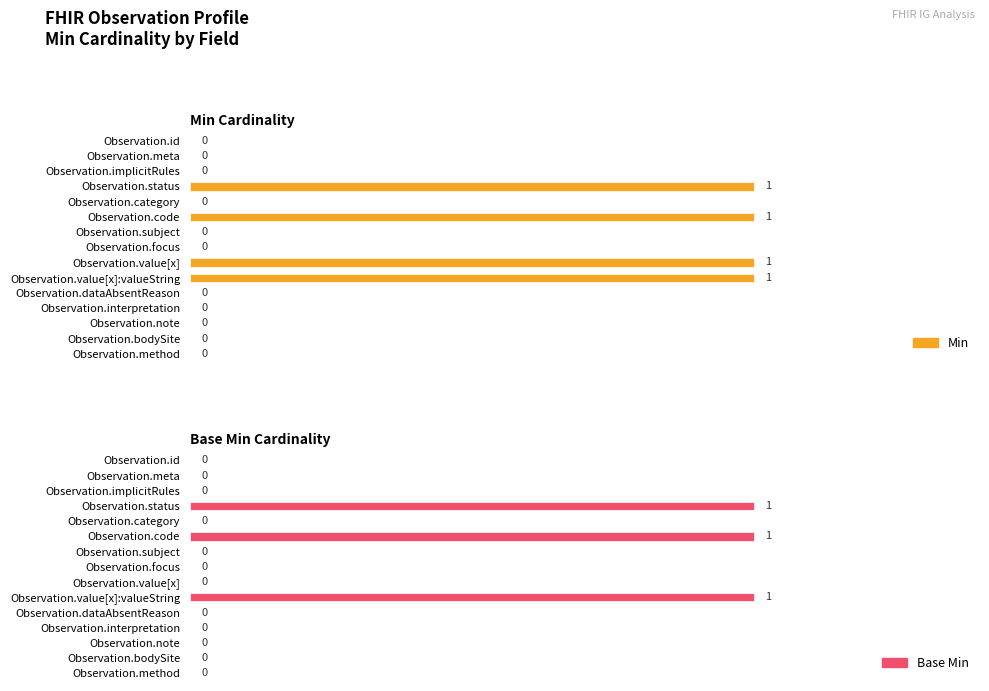

How many values in the Min series exceed 0?

4